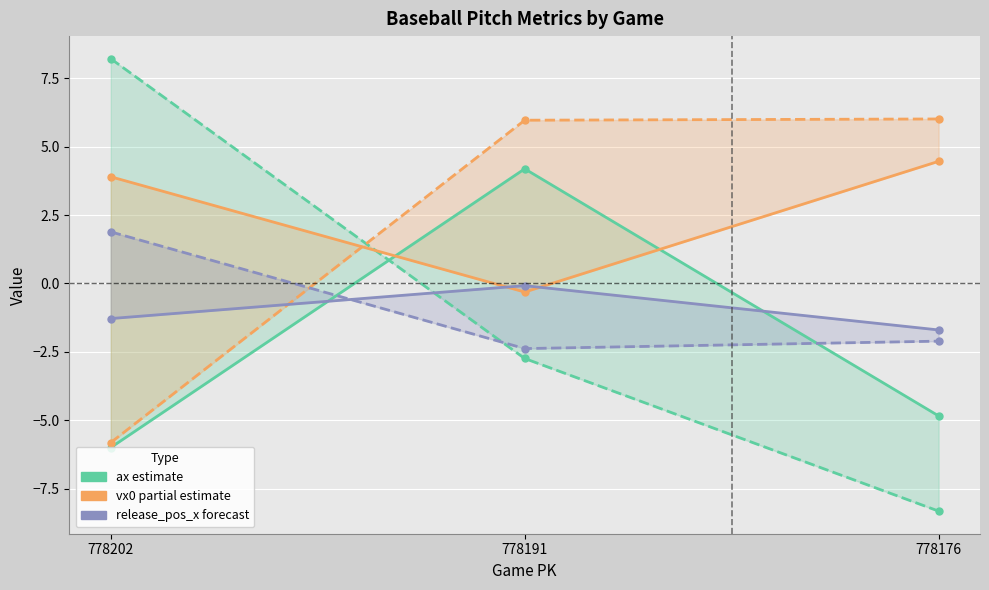

Which series has the largest total across all categories?

vx0 (top)